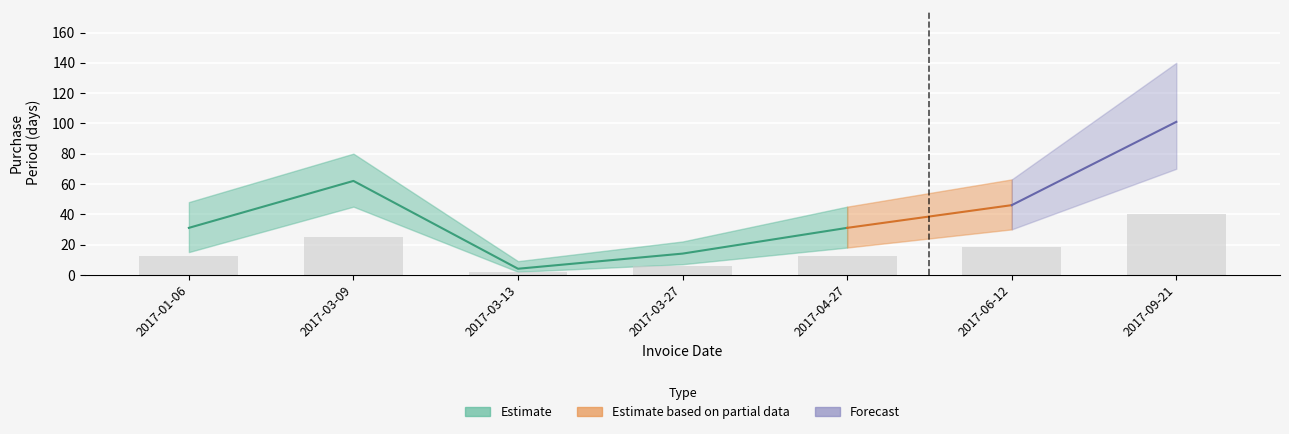

Are the bars horizontal?

No